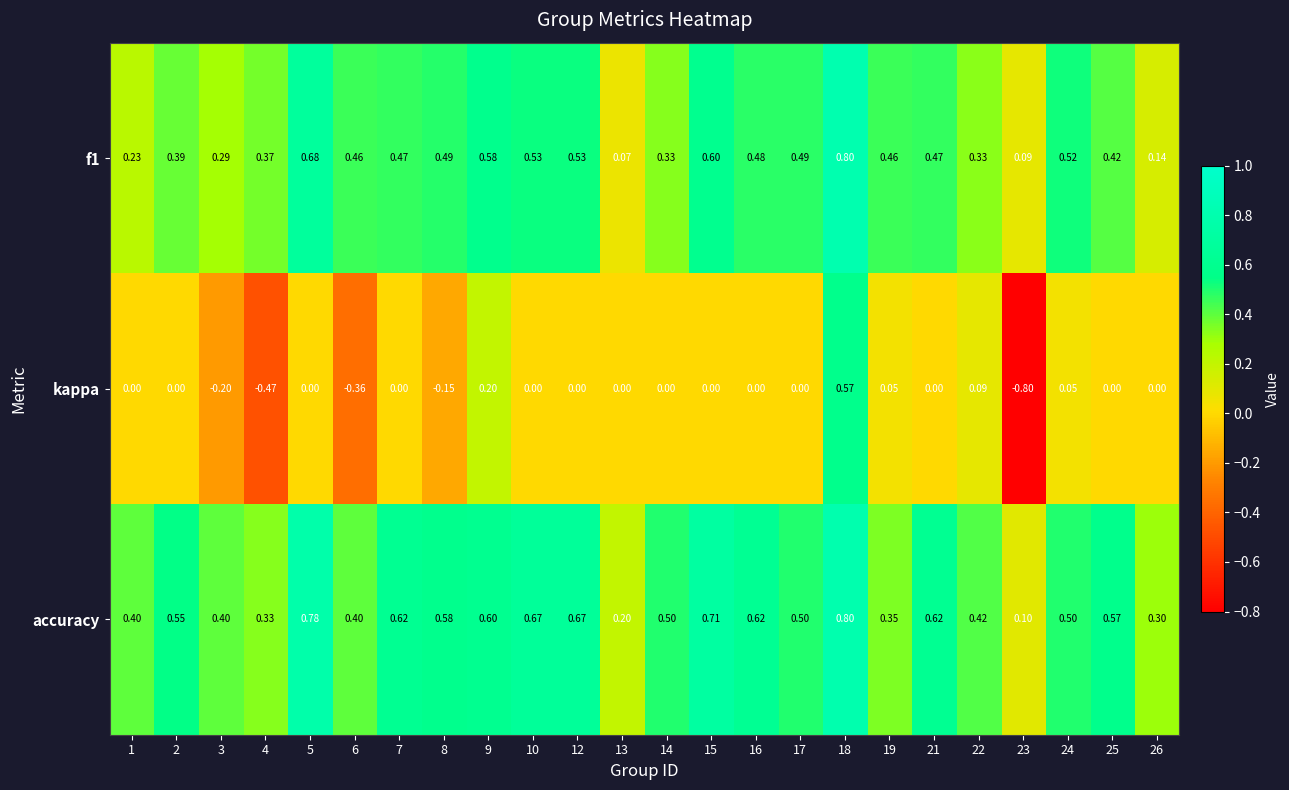

Which series has the largest total across all categories?

accuracy